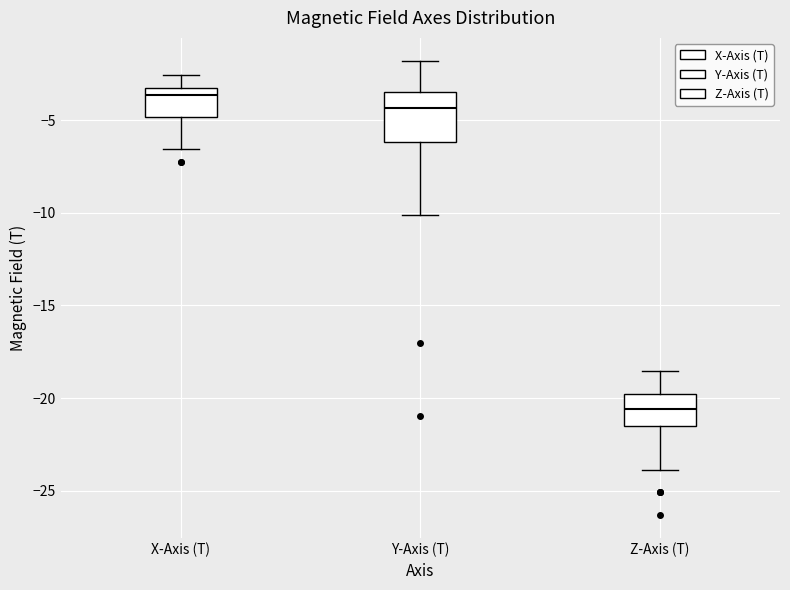

Which box is the tallest, from its lower edge to its upper edge?

Y-Axis (T)